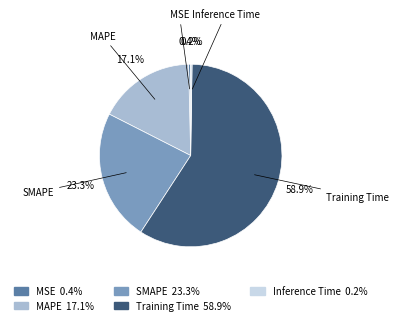

The MAPE slice represents 29% of the pie. True or false?

False